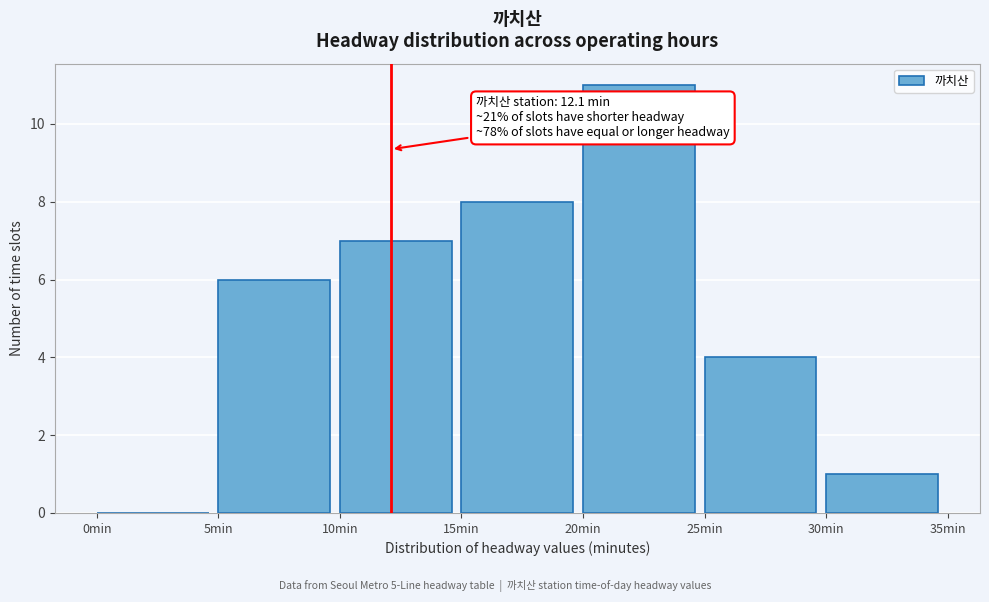

Over which range of the x-axis is the bar tallest?

20 to 25